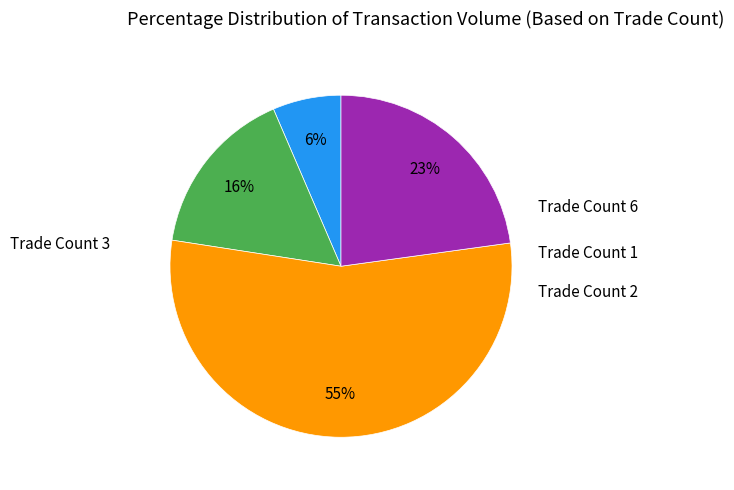

How many slices are in this pie chart?

4